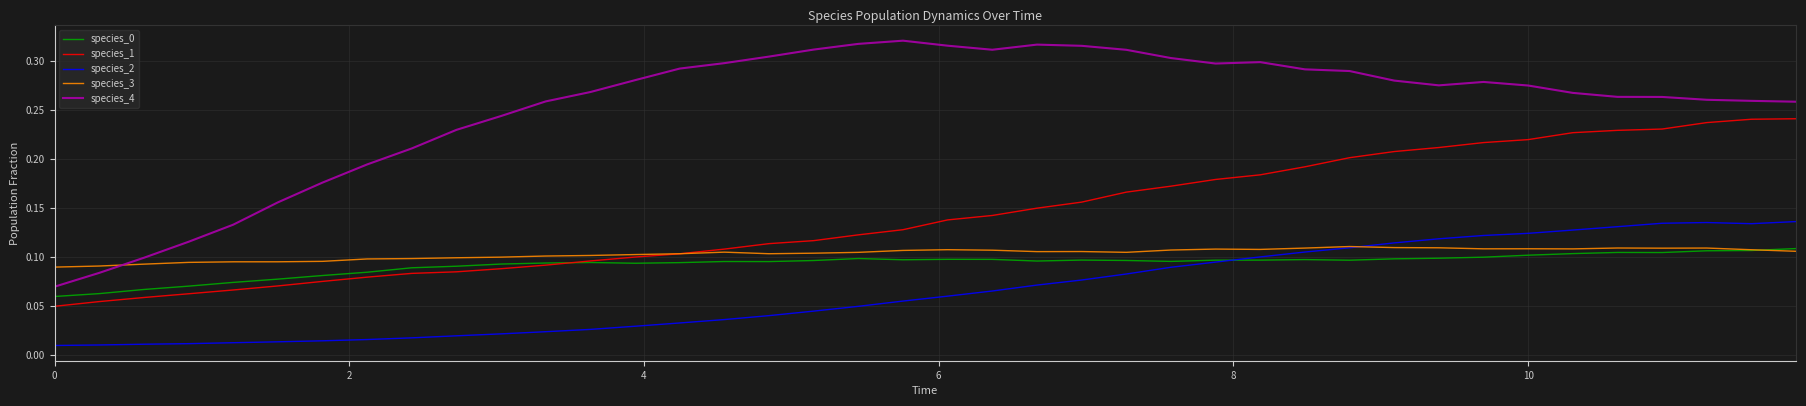

True or false: species_0 and species_4 intersect in this chart.

False